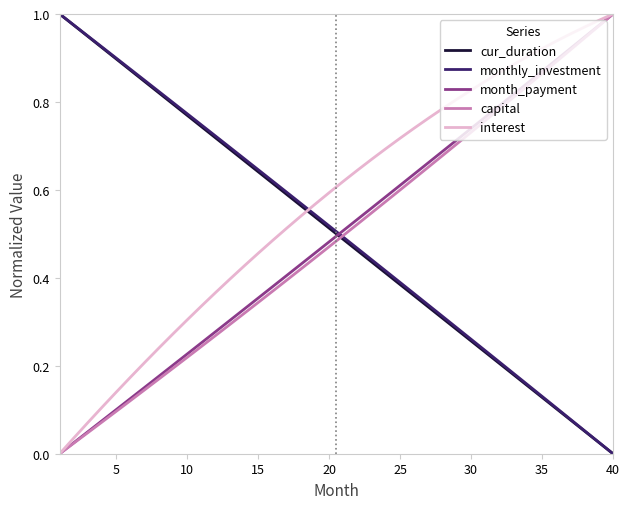

Which series has the largest total across all categories?

interest